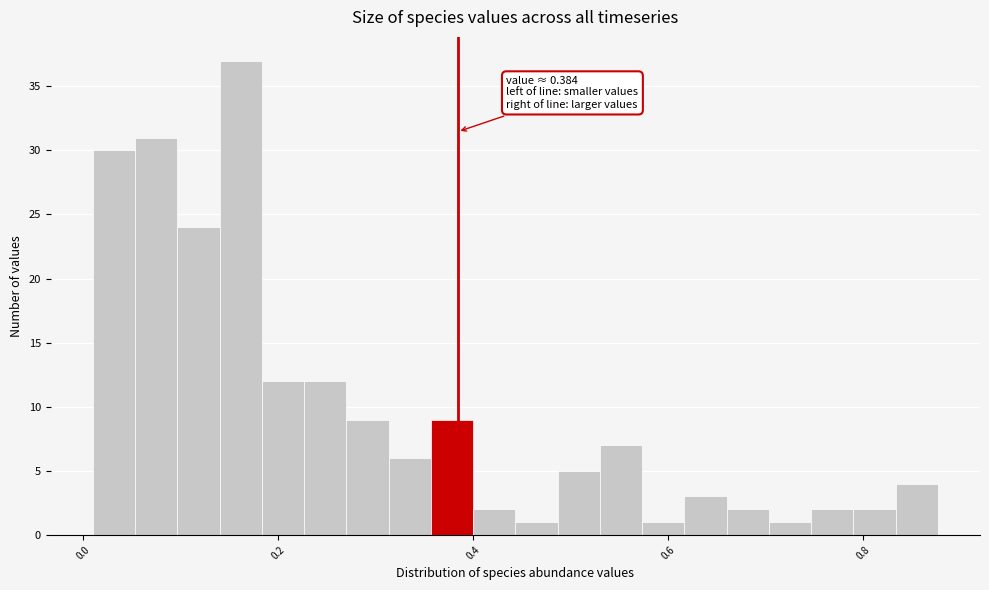

Read against the x-axis, roughly where is the centre of the tallest bar?

0.16